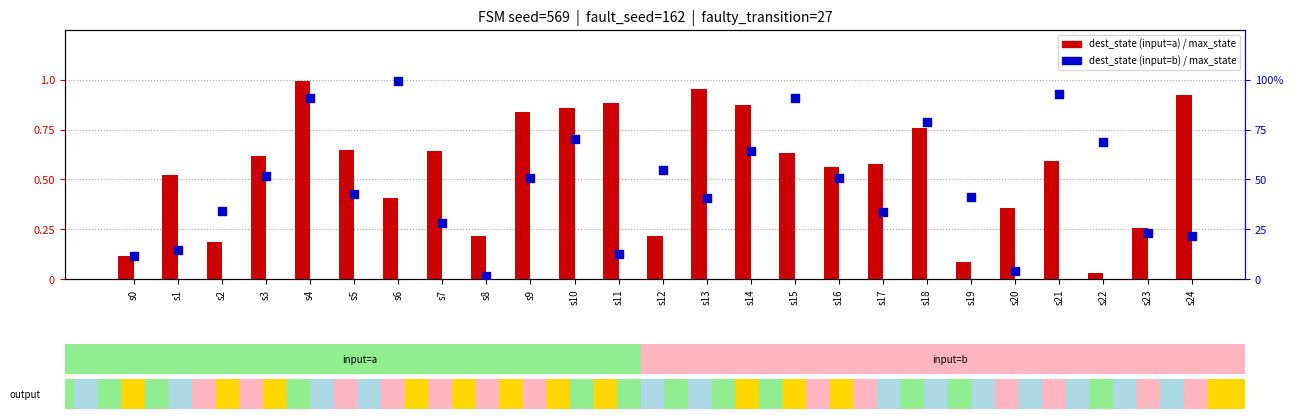

Which series contains the lowest Y value?

dest_state (input=b)